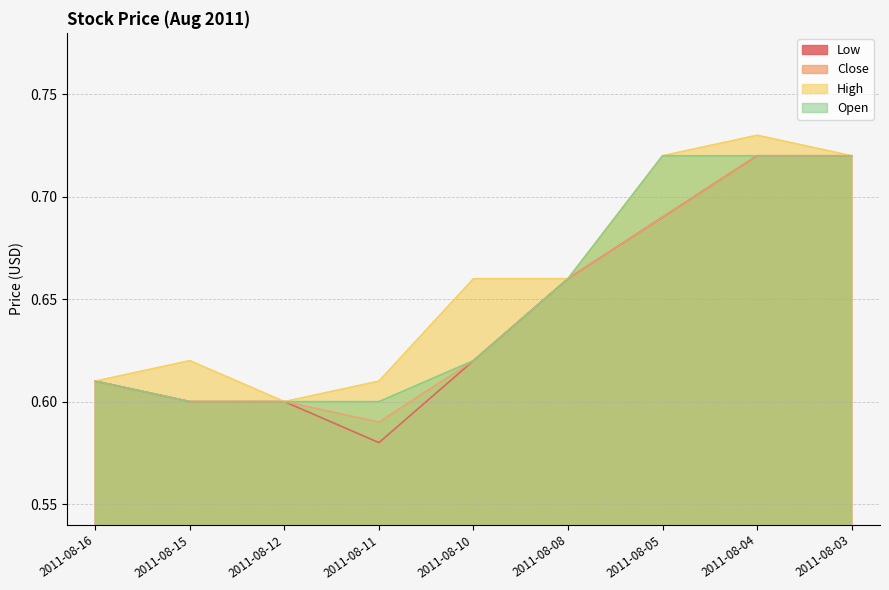

What is the difference between the Open values at 2011-08-15 and 2011-08-03?

0.1